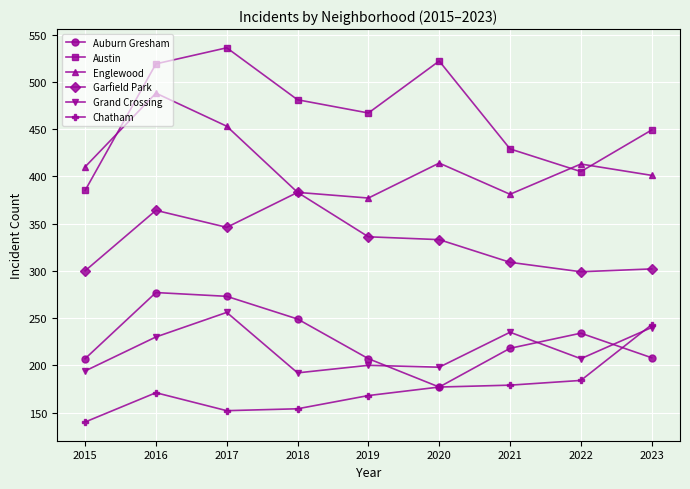

At how many categories does at least one series exceed 348?

9